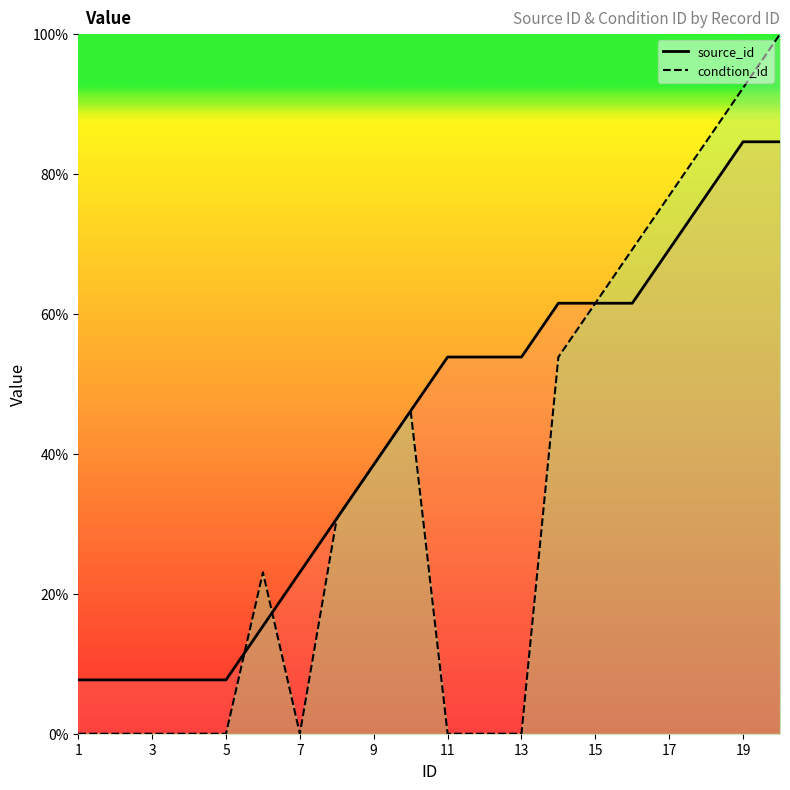

Which series has the largest total across all categories?

source_id